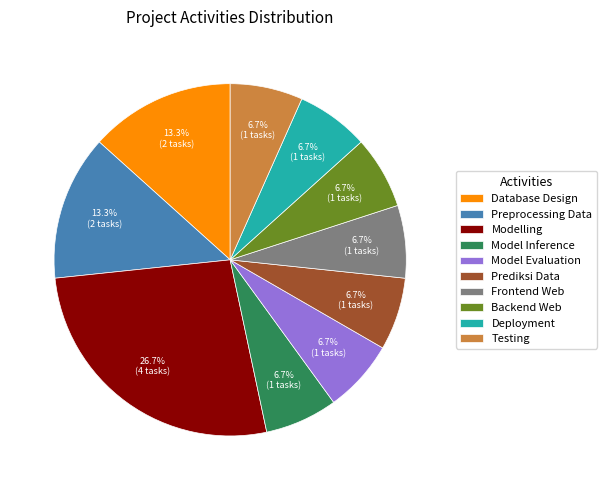

True or false: Modelling accounts for 27% of the total.

True